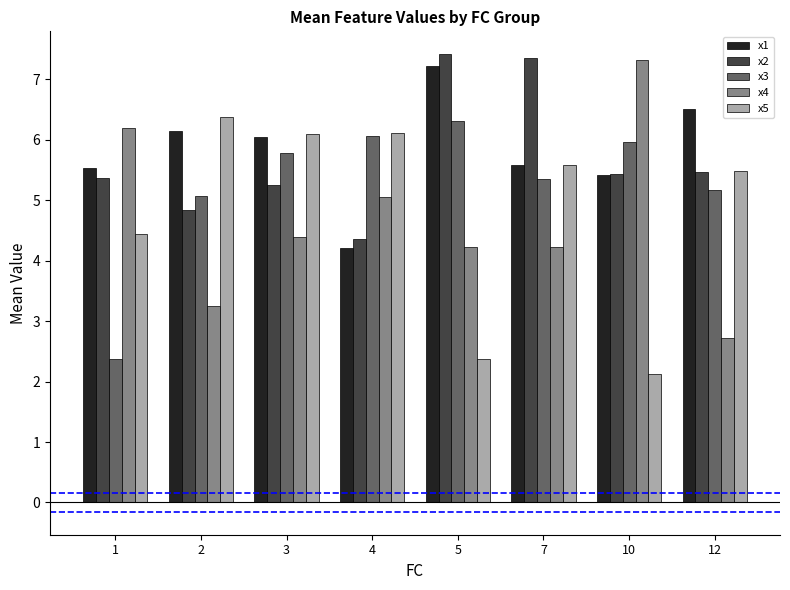

At which category is the sum across all series the highest?

7